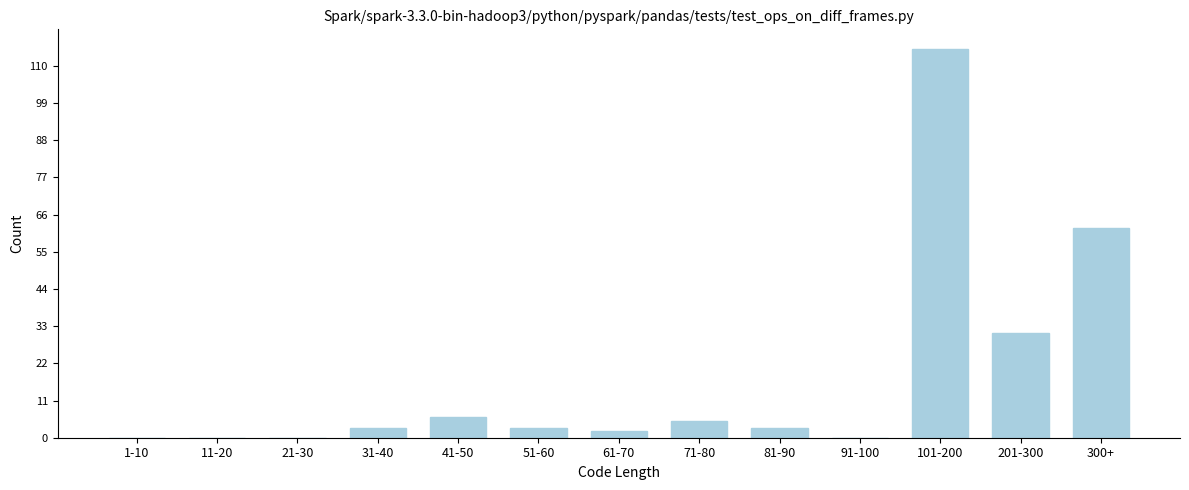

Reading left to right, list all the values displayed in this chart.

1-10=0	11-20=0	21-30=0	31-40=3	41-50=6	51-60=3	61-70=2	71-80=5	81-90=3	91-100=0	101-200=115	201-300=31	300+=62